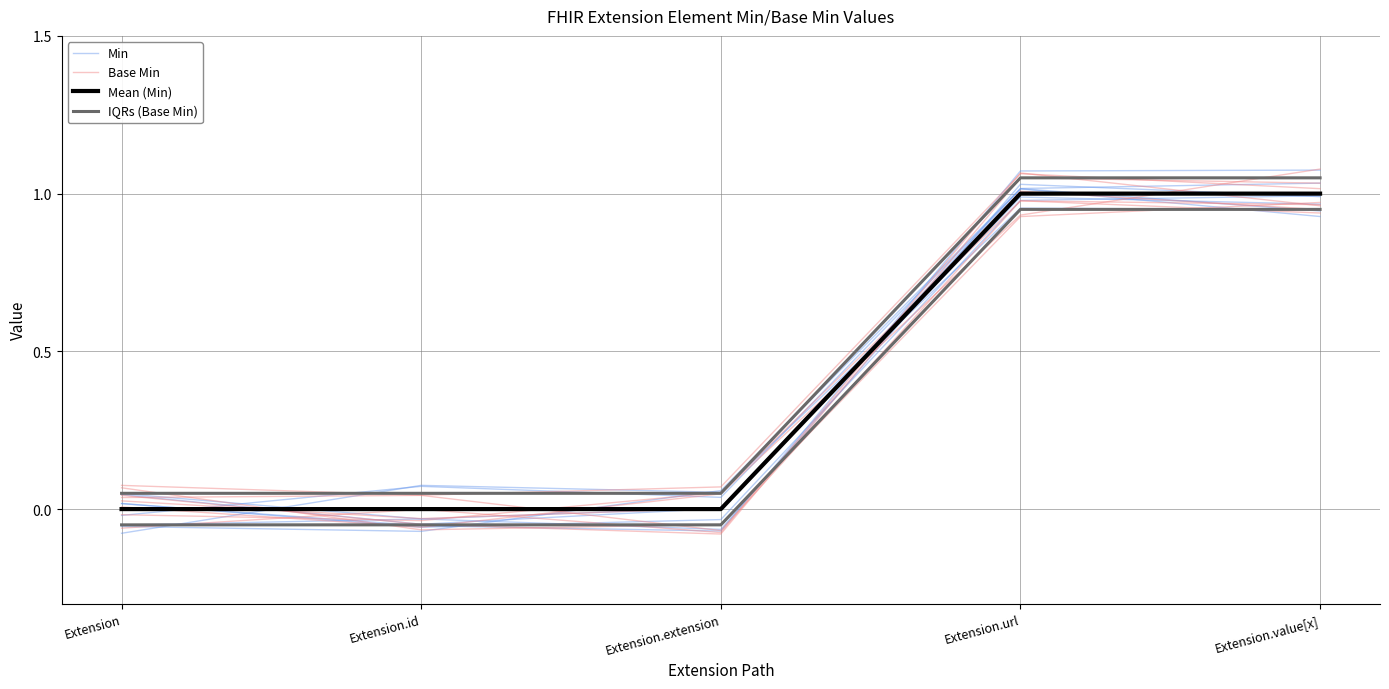

Reading left to right, transcribe all the data shown in this chart.

Min: -0.0	0.1	0.0	1.0	0.9
Base Min: -0.1	-0.0	-0.1	1.1	1.0
Mean (Min): 0.0	0.0	0.0	1.0	1.0
IQRs (Base Min): 0.1	0.1	0.1	1.1	1.1